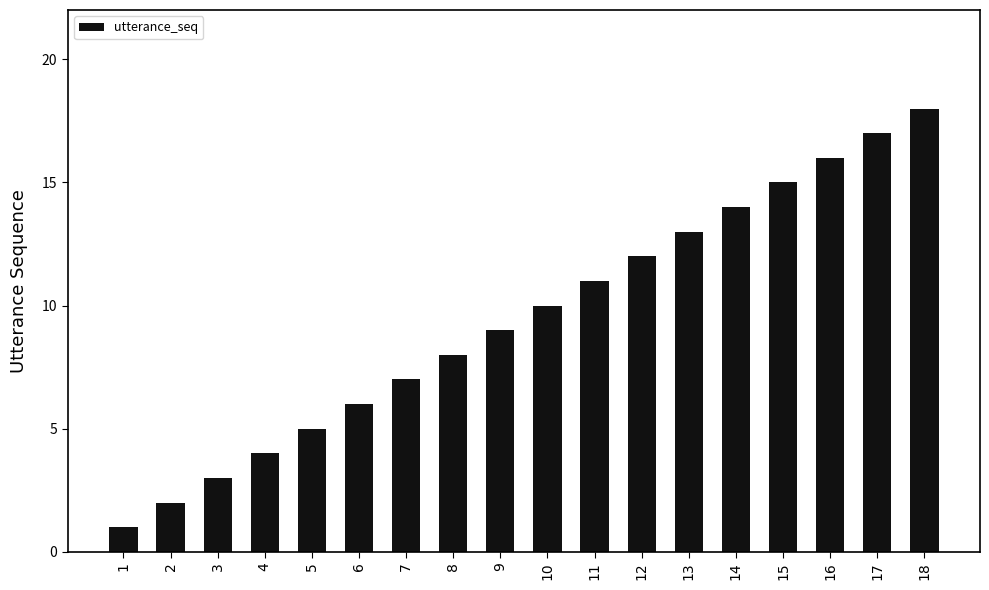

How many data points are less than 10?

9